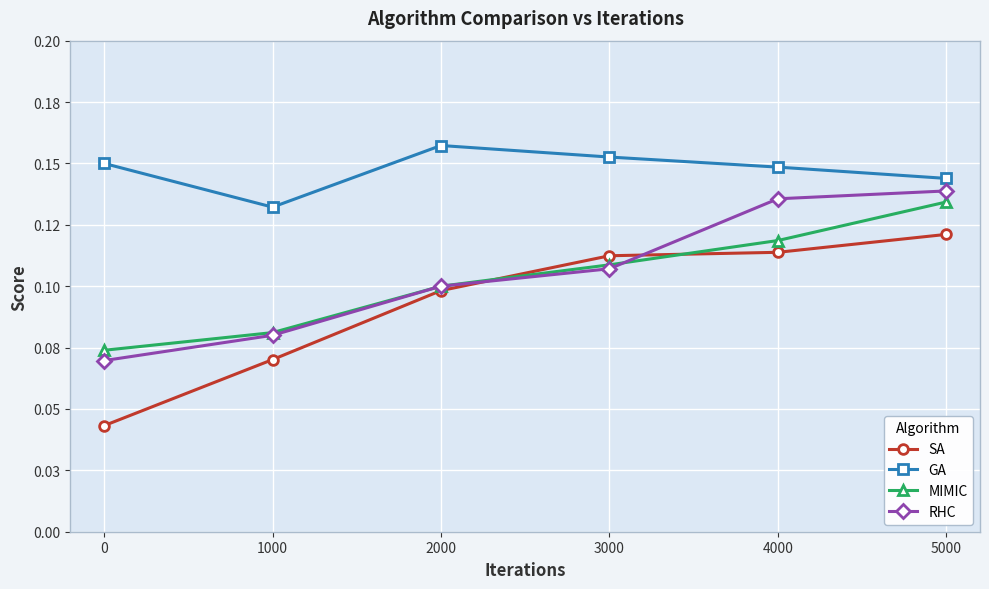

Reading right to left, list all the values displayed in this chart.

SA: 0.1	0.1	0.1	0.1	0.1	0.0
GA: 0.1	0.1	0.2	0.2	0.1	0.1
MIMIC: 0.1	0.1	0.1	0.1	0.1	0.1
RHC: 0.1	0.1	0.1	0.1	0.1	0.1